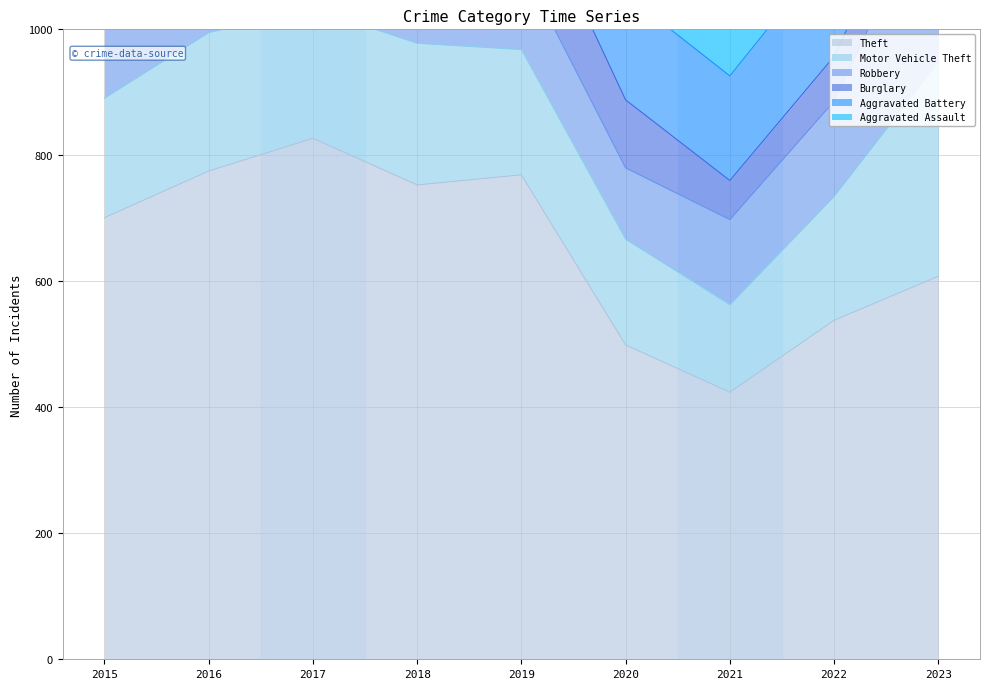

What is the difference between the second highest and second lowest values in the Motor Vehicle Theft series?

57